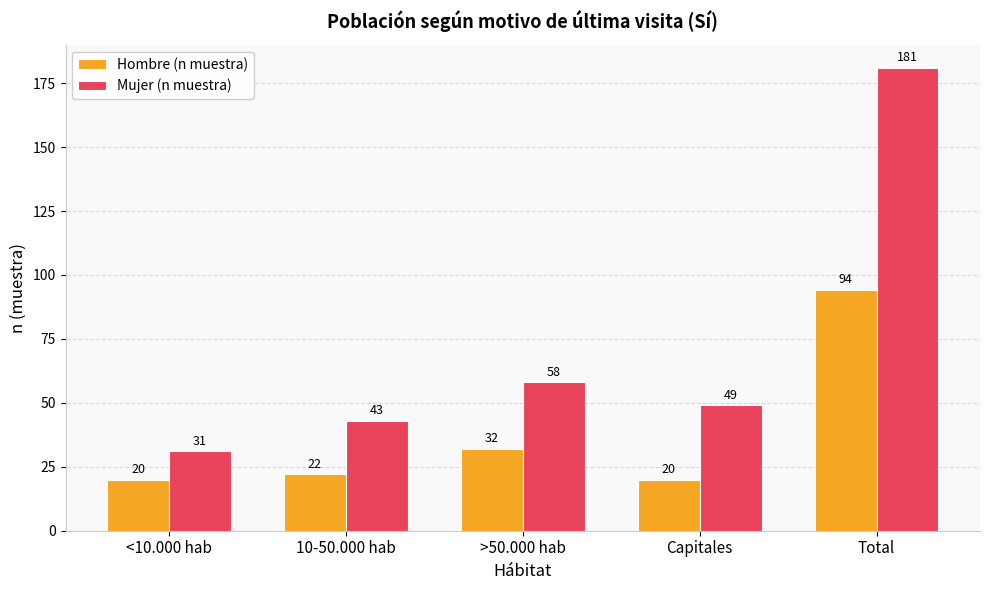

Which series has the largest range (max minus min)?

Mujer (n muestra)